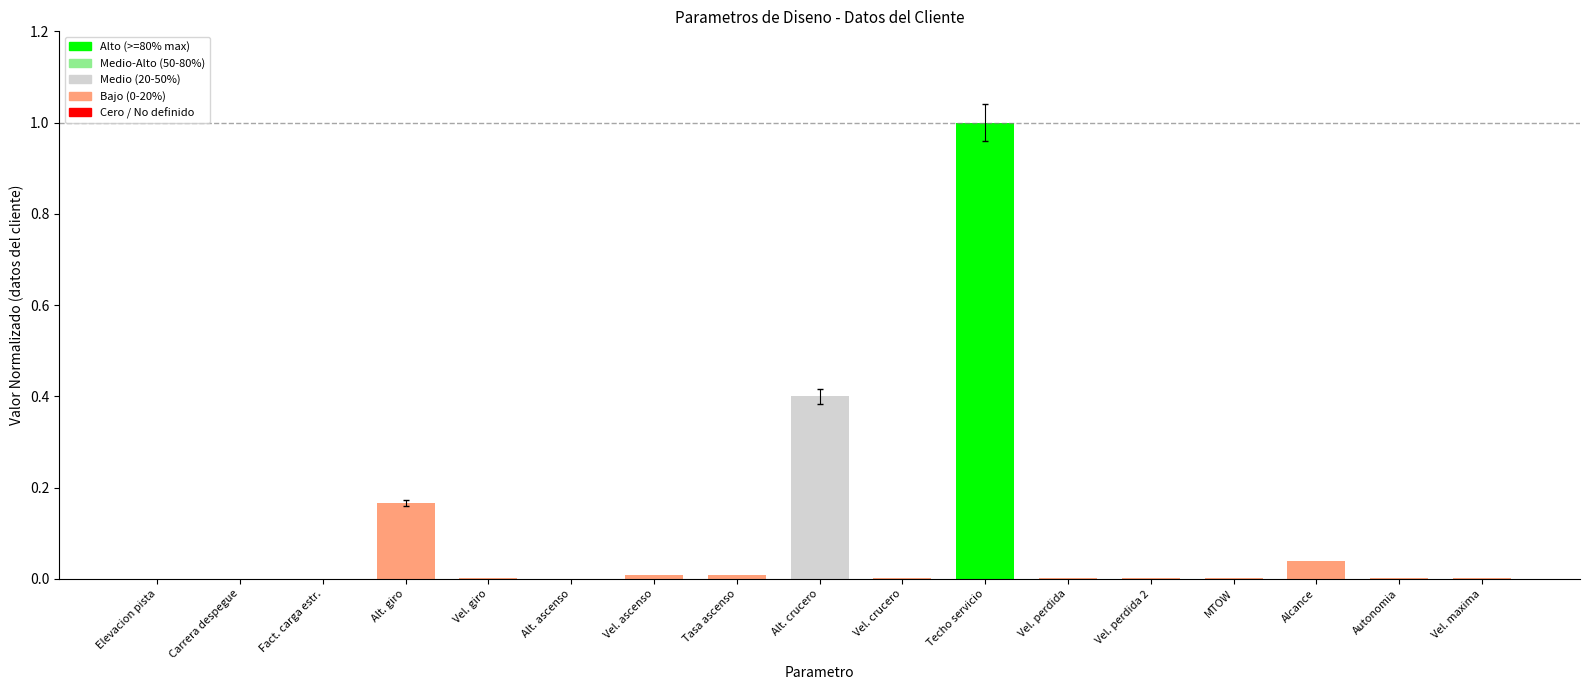

How many distinct data groups are displayed?

1